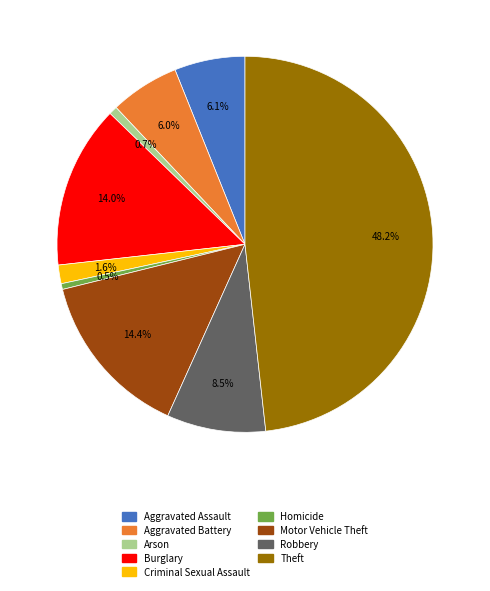

What is the largest slice in the pie chart?

Theft